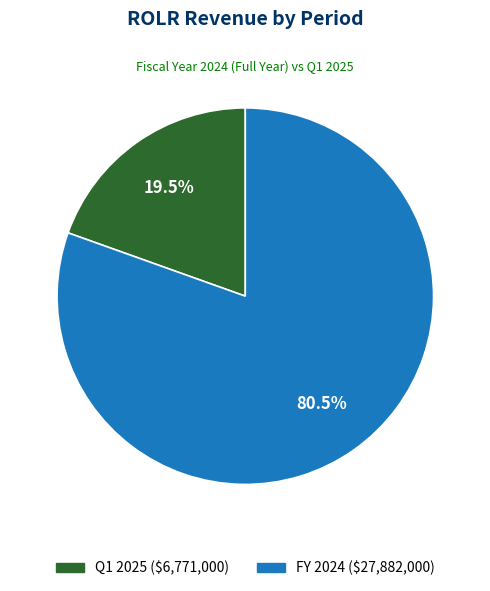

Rank the categories by value from lowest to highest.

Q1 2025, FY 2024